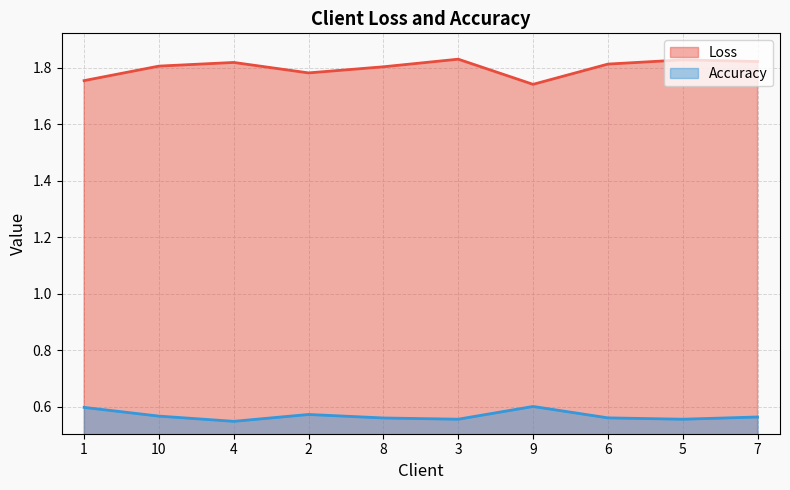

List the labels in order of Accuracy value, smallest first.

4, 5, 3, 8, 6, 7, 10, 2, 1, 9